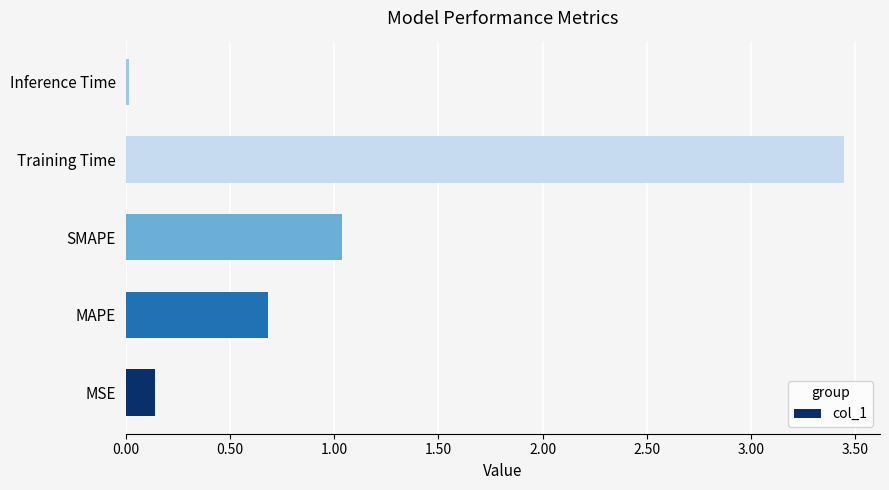

List the labels in order of value, largest first.

Training Time, SMAPE, MAPE, MSE, Inference Time